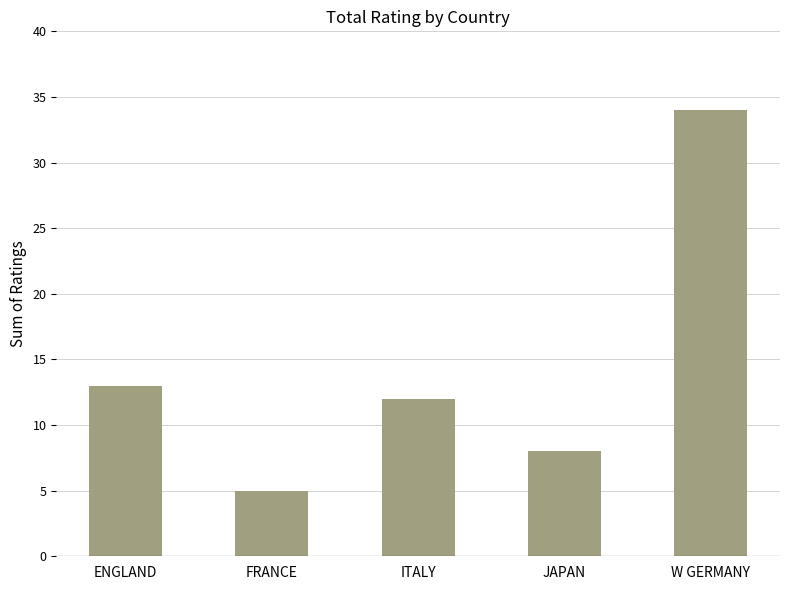

At which label does the data first exceed 12?

ENGLAND